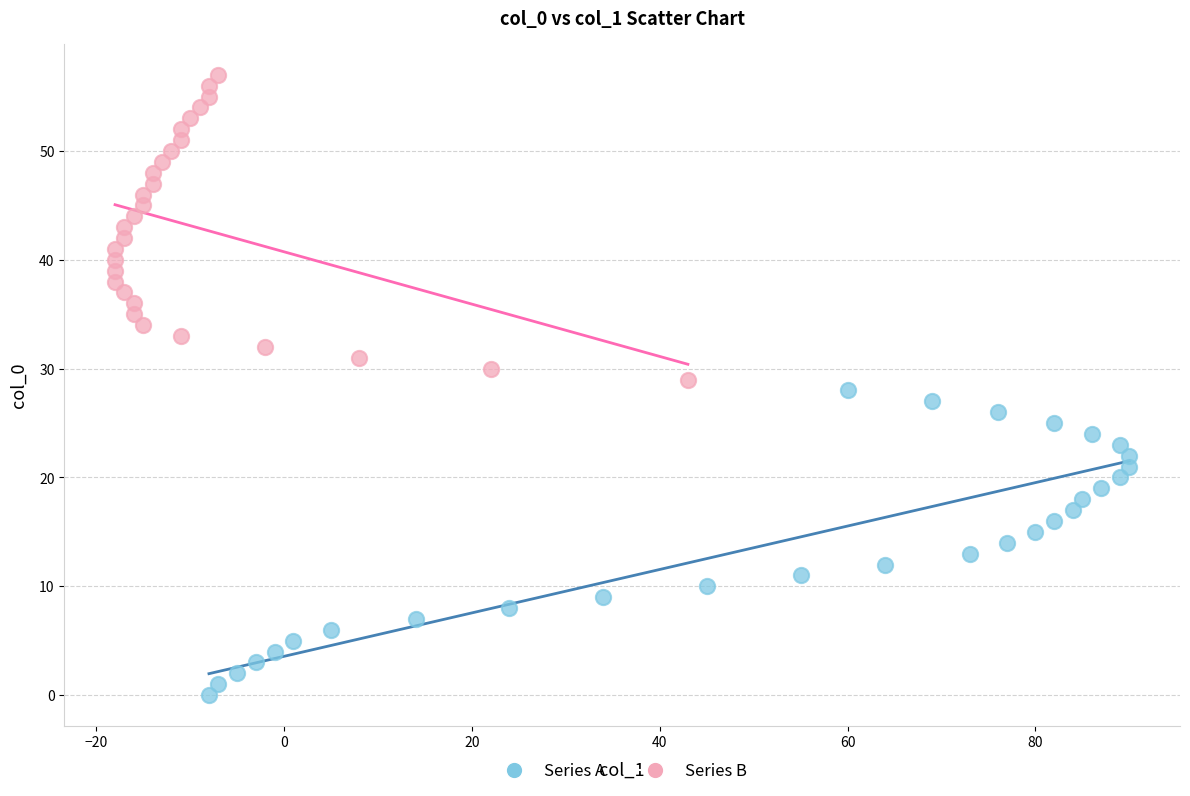

What are all the series names shown in the legend?

Series A, Series B